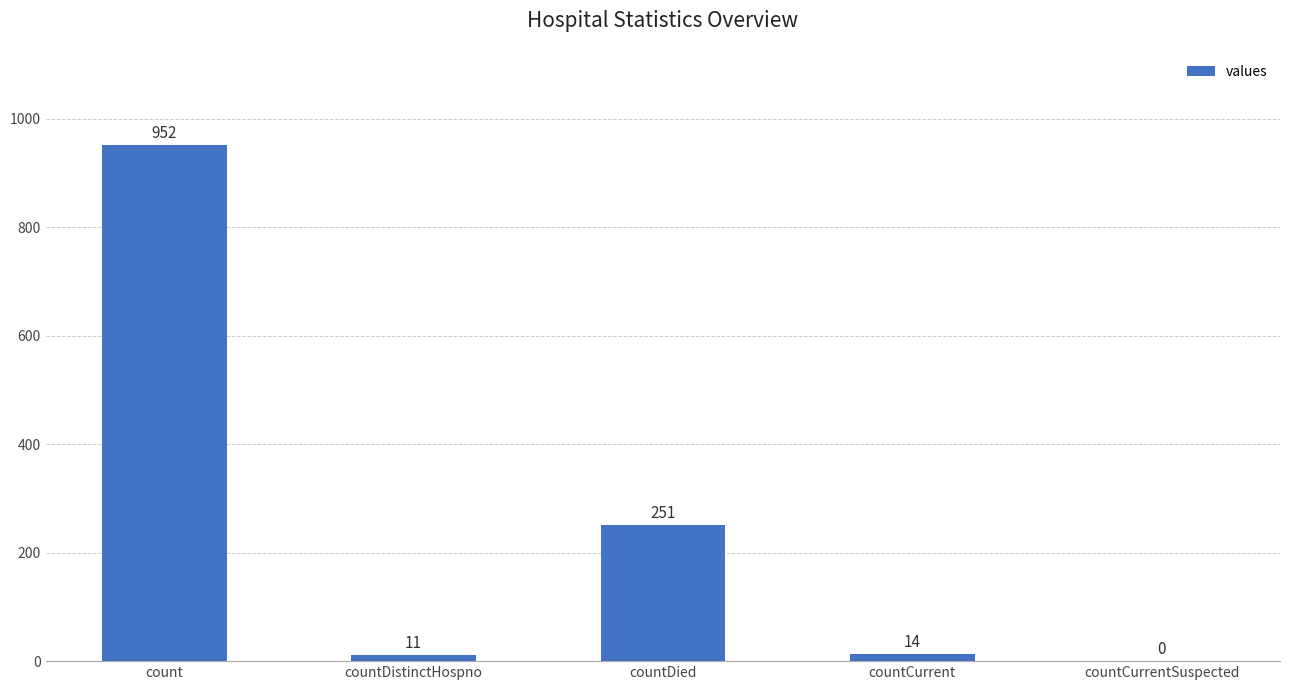

What is the approximate value at countDistinctHospno, to the nearest 10?

10